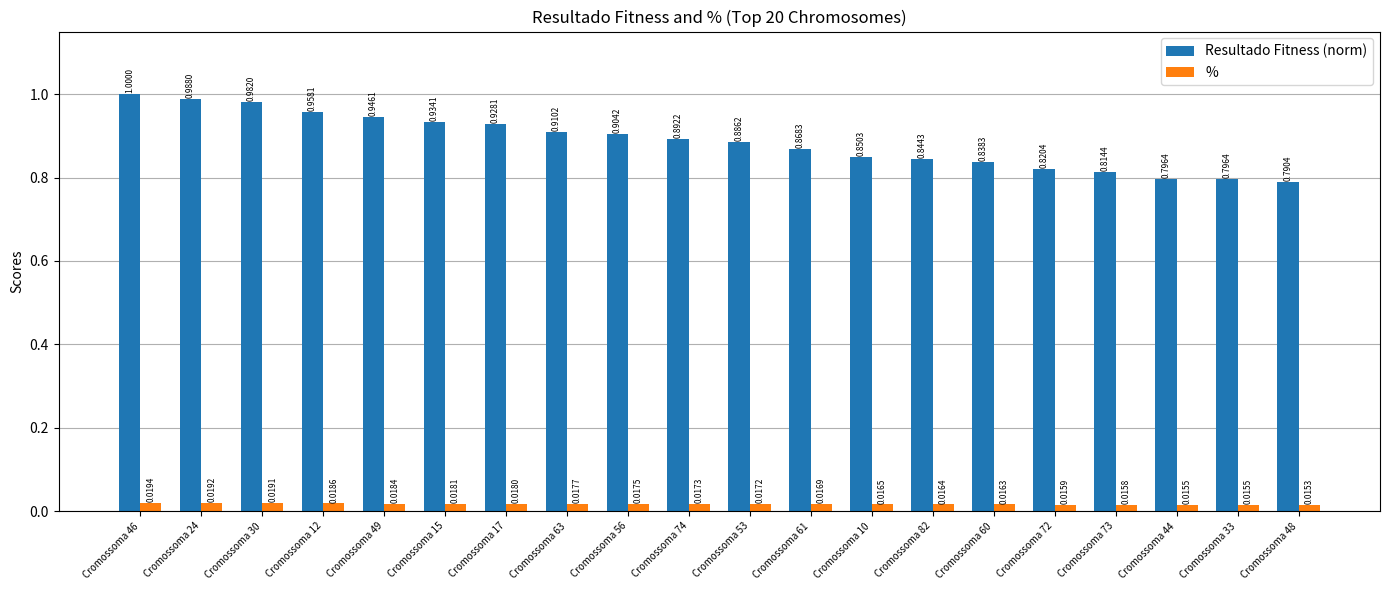

At which category does the chart reach its peak across all series?

Cromossoma 46